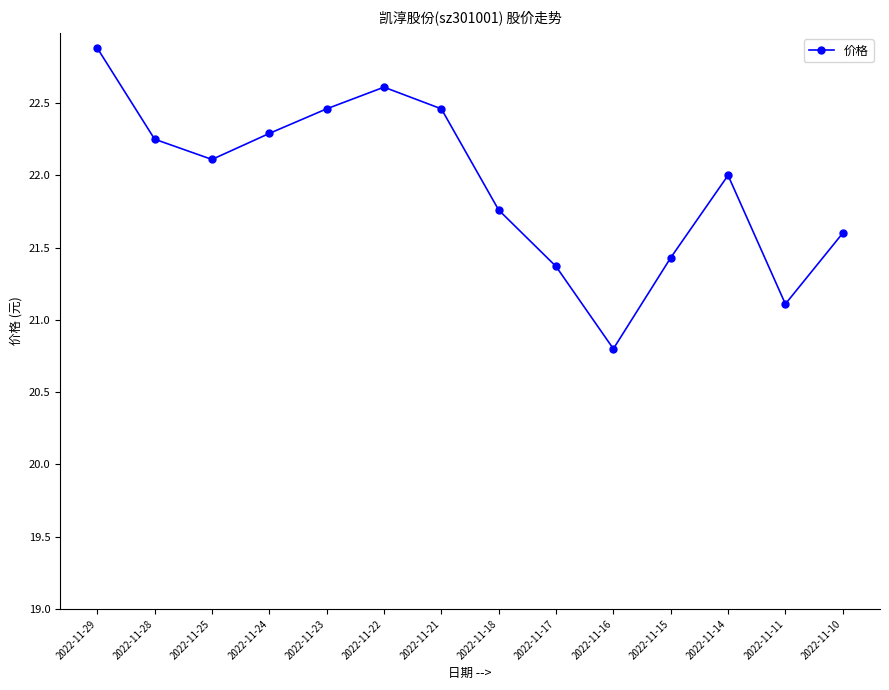

What is the value of the 12th point from the left?

22.0